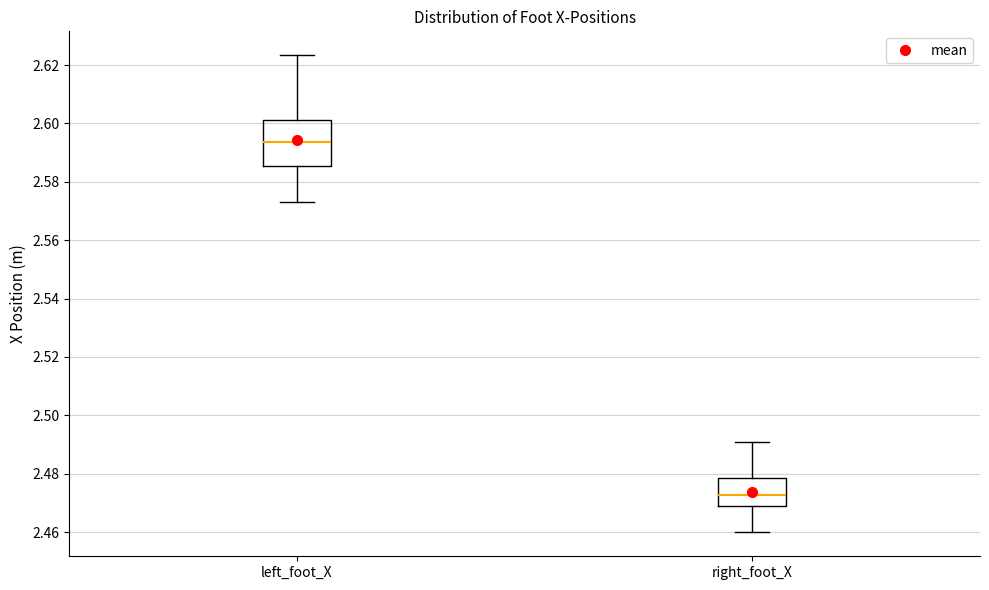

Reading left to right, read every box against the y-axis: the position of its median line, the range the box covers, and the ends of its whiskers. The values are not printed on the chart, so give them approximately, as read against the axis.

left_foot_X: median 2.594, box 2.586 to 2.602, whiskers 2.572 to 2.624
right_foot_X: median 2.472, box 2.468 to 2.478, whiskers 2.460 to 2.490